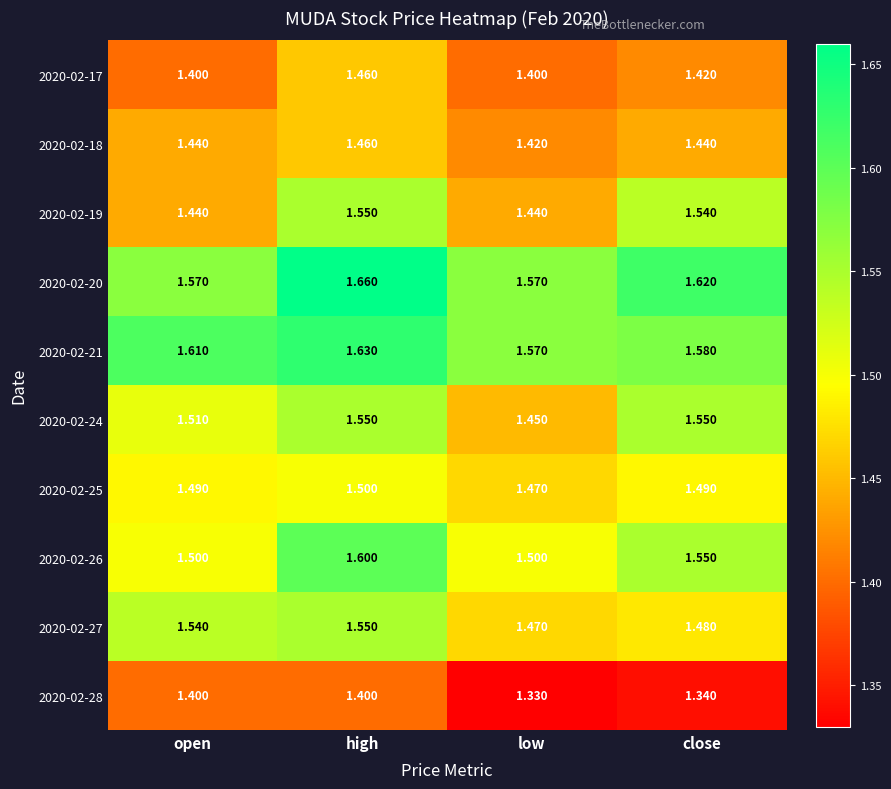

Is the value of 2020-02-25 at high greater than the value of 2020-02-26 at close?

No